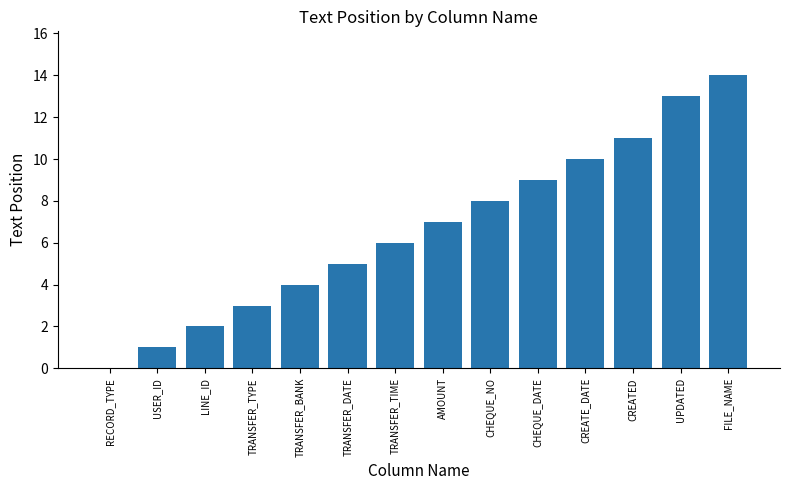

What value does the data have at TRANSFER_BANK?

4